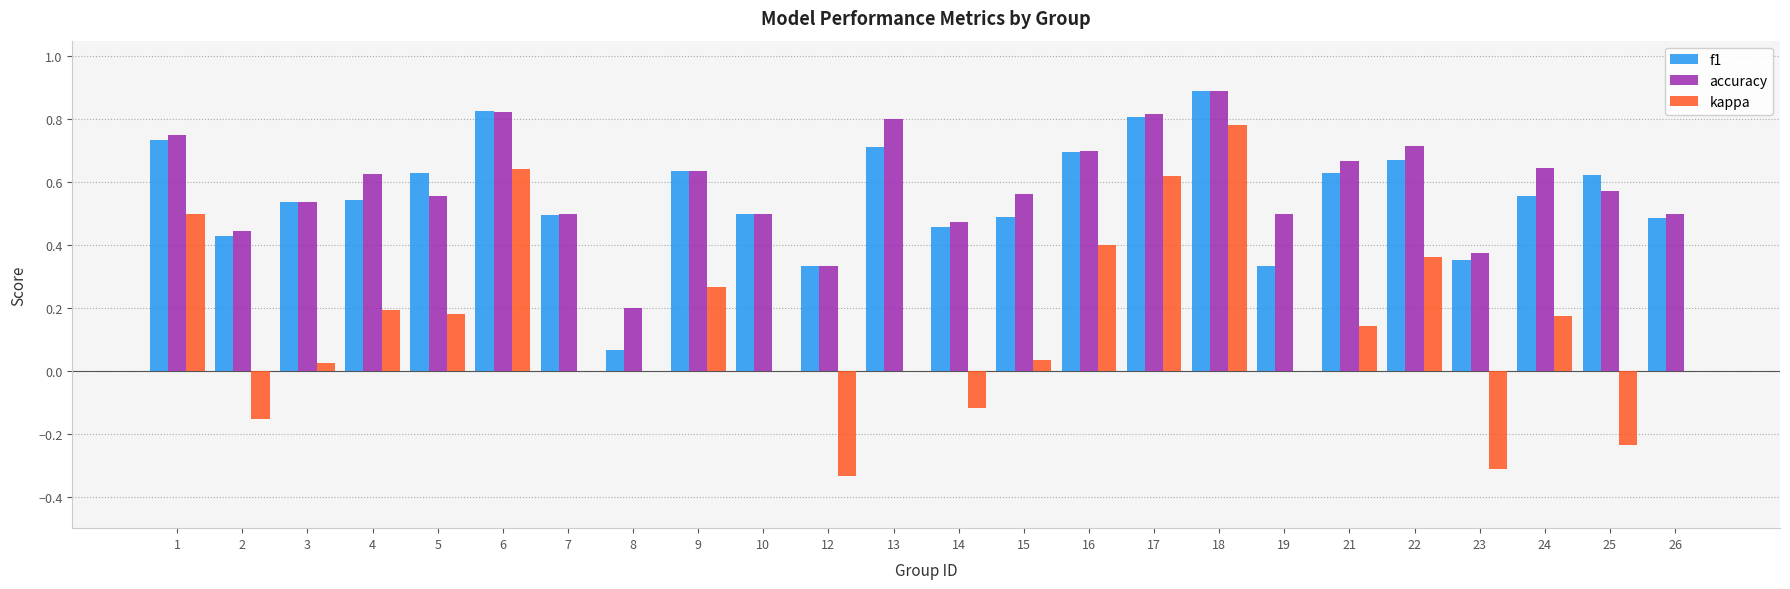

What is the highest value of the accuracy series?

0.9